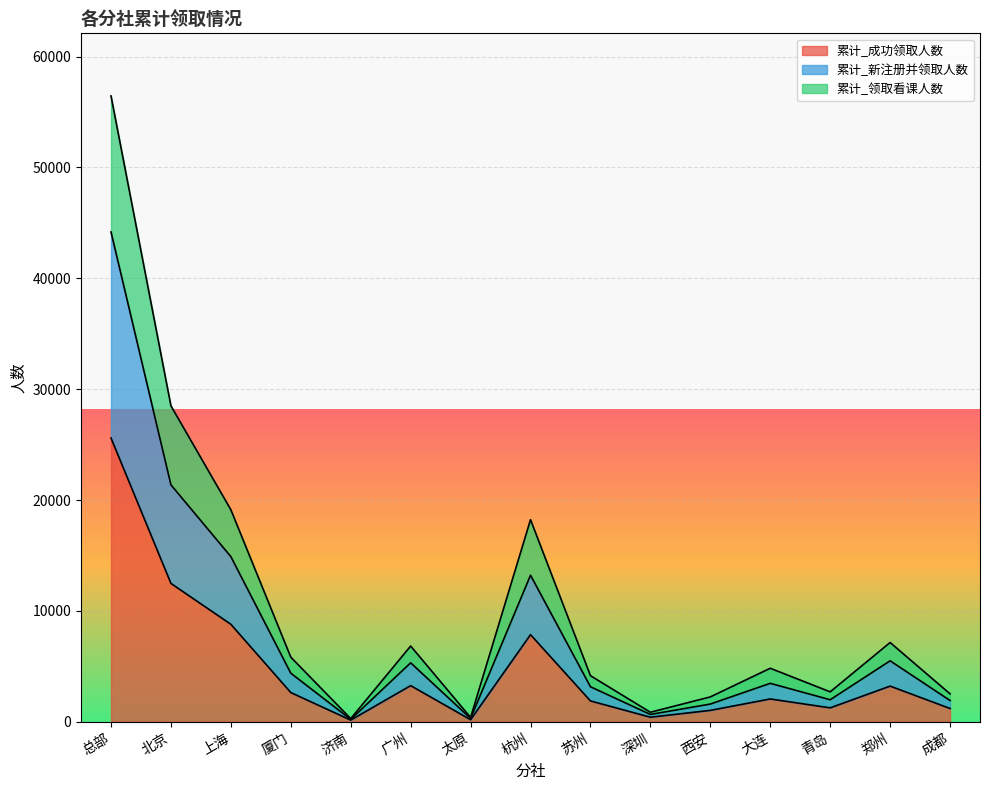

What is the value of the 累计_新注册并领取人数 point at the 8th from the left?

13215